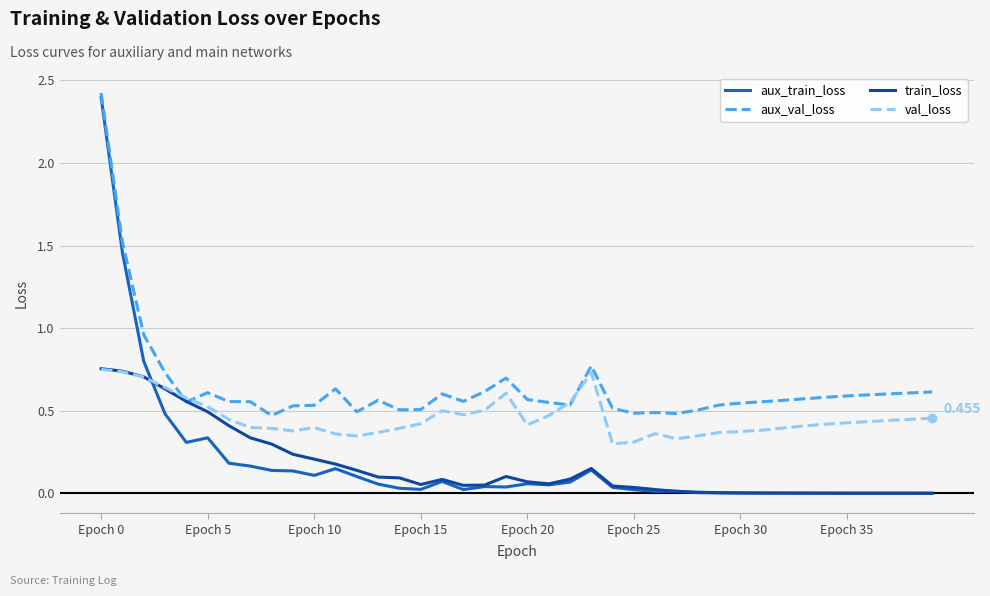

Which series has the widest spread of values?

aux_train_loss